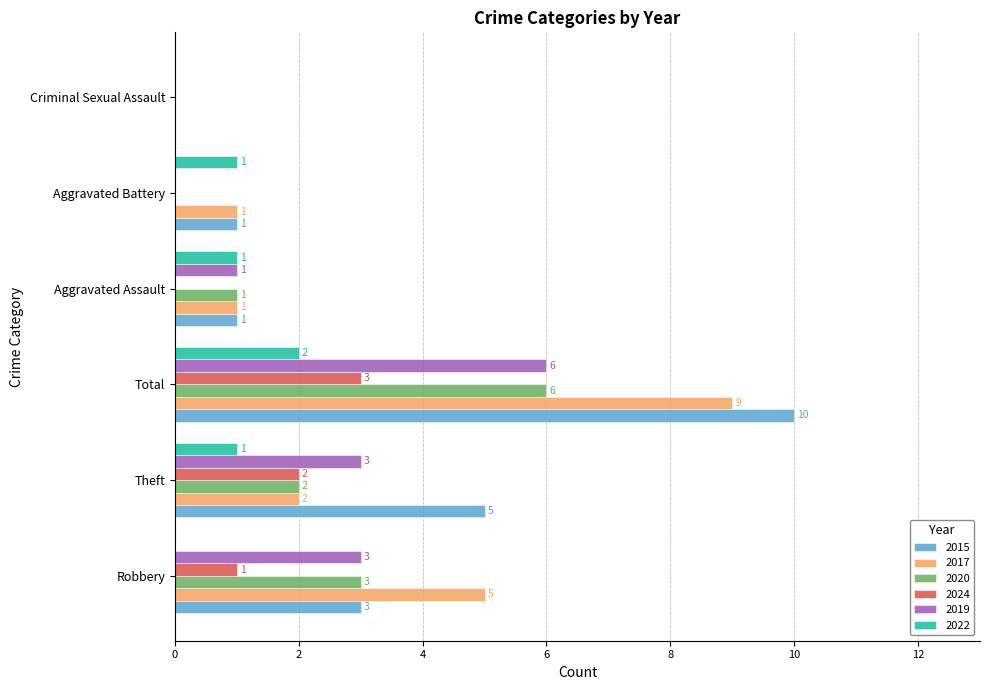

At which label is 2015 closest to 5?

Theft